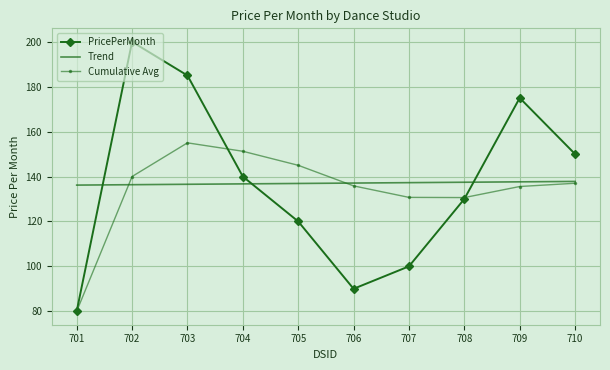

True or false: Cumulative Avg has more than 0 interior local peaks.

True